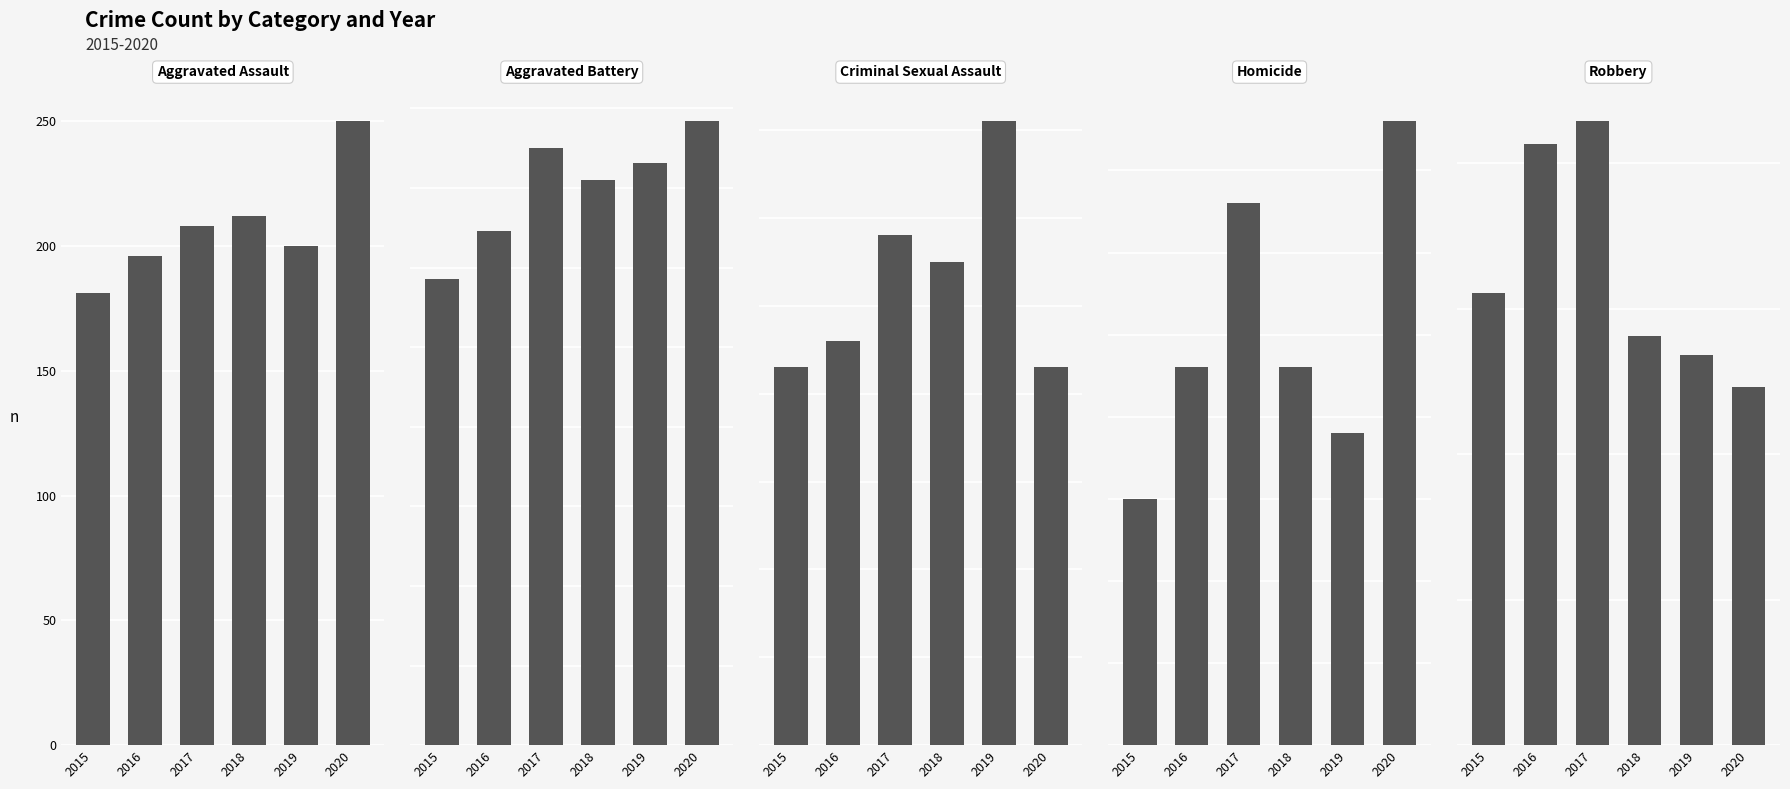

Where does the Criminal Sexual Assault series first go above 55?

2017